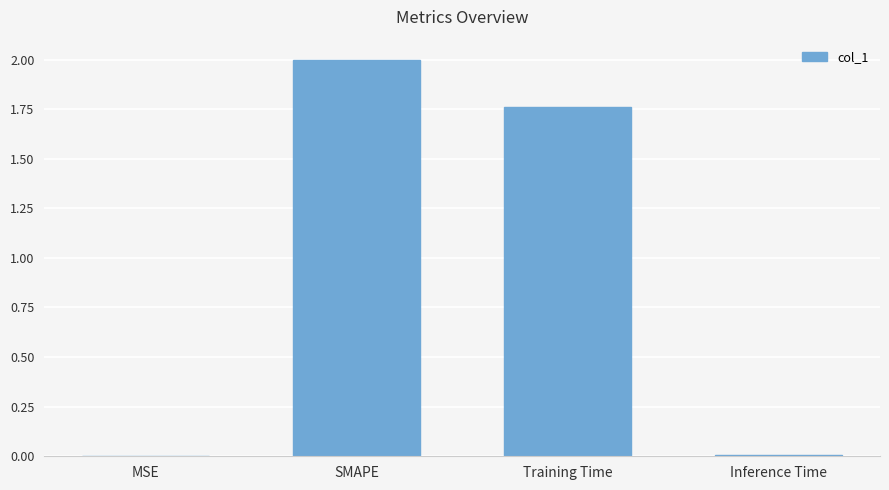

Which label corresponds to the largest value in the chart?

SMAPE